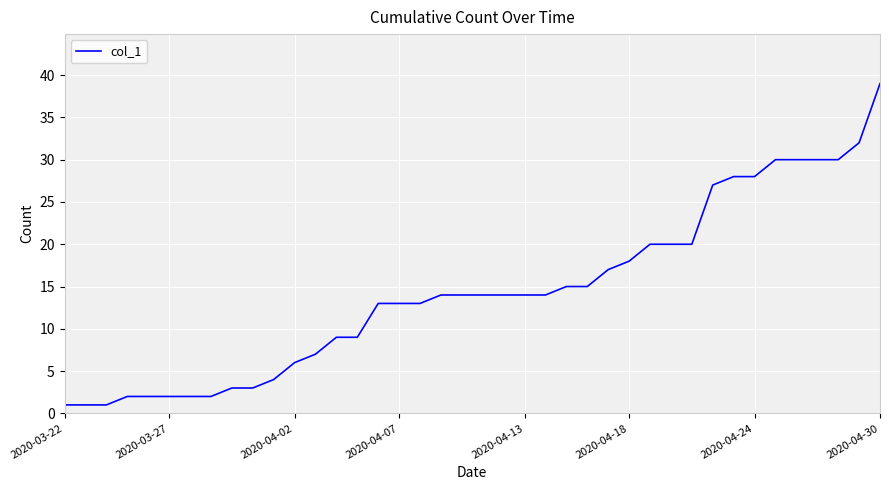

Does the chart have visible grid lines?

Yes